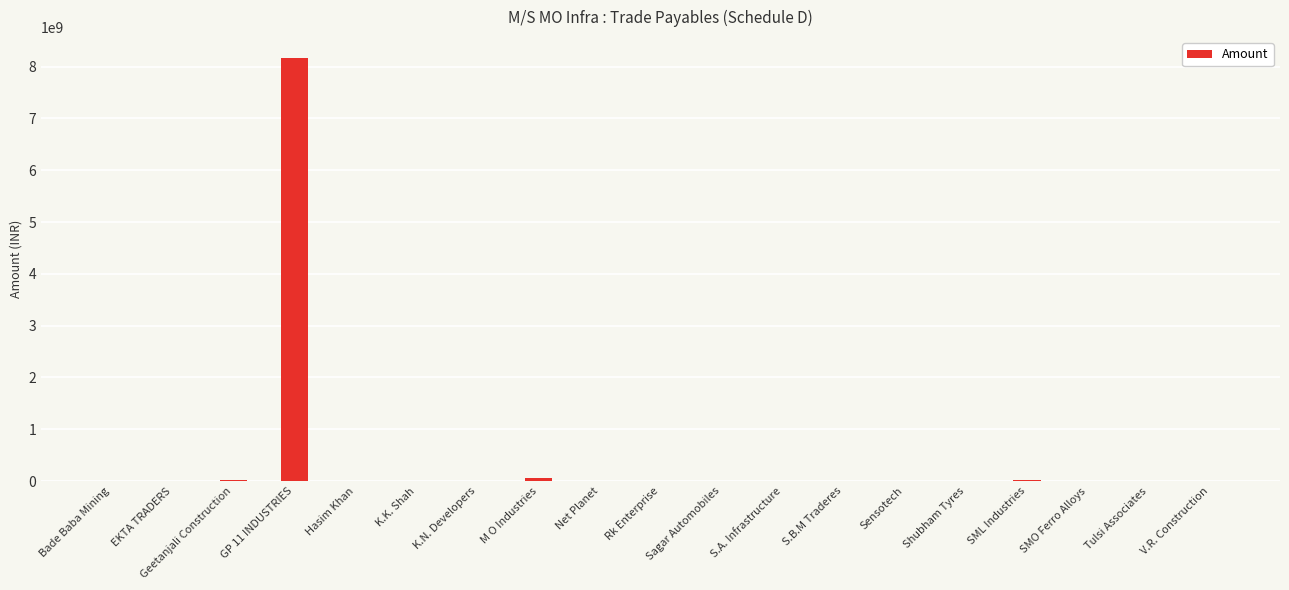

How many categories are shown in the chart?

19